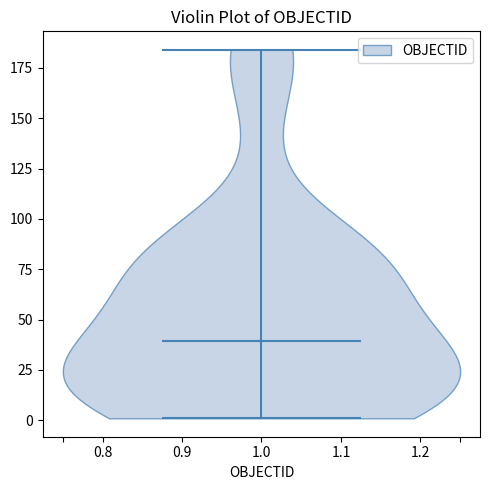

Read this violin plot against the y-axis: where its median line is, and the lowest and highest points the violin reaches. The values are not printed on the chart, so give them approximately, as read against the axis.

median line 40, lowest point 0, highest point 185